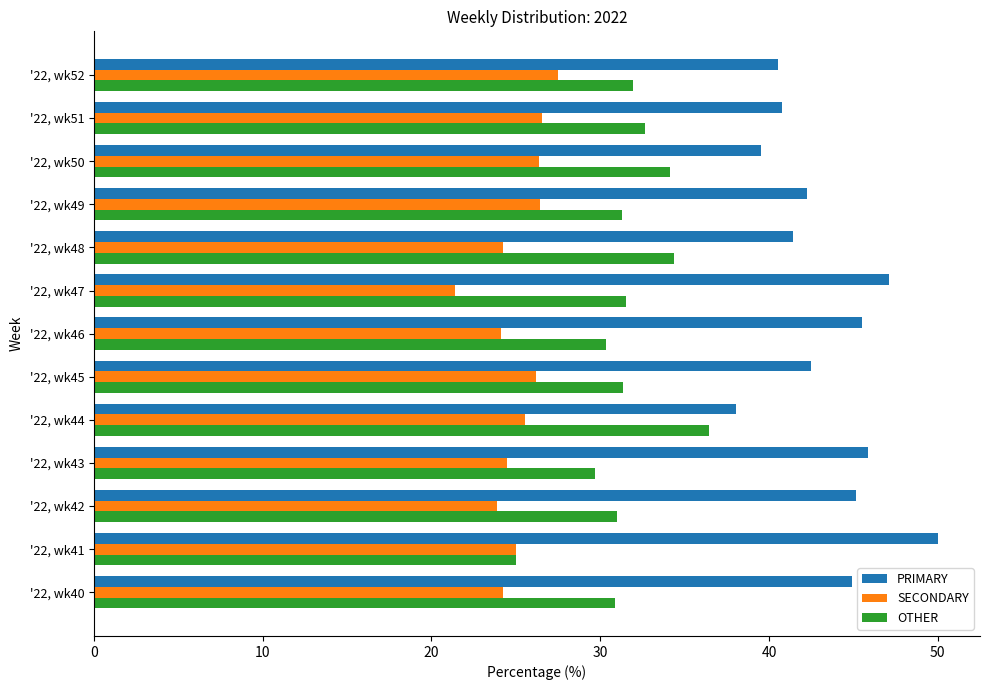

What is the difference between the highest and lowest values at '22, wk40?

20.7